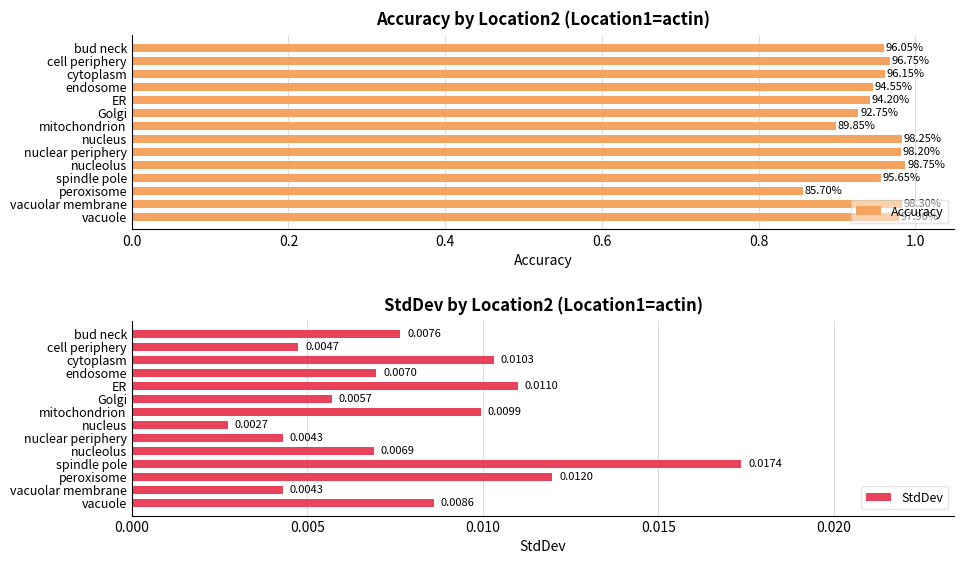

At which label does StdDev reach its minimum?

nucleus